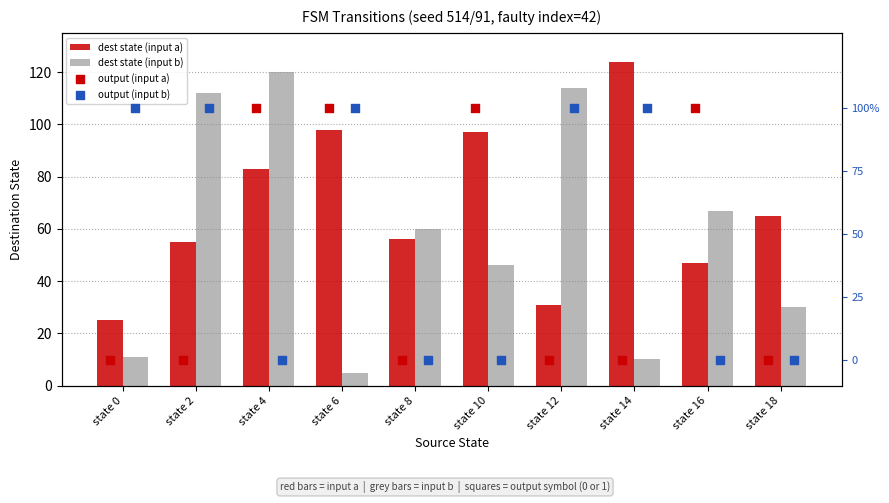

Is the value of dest state (input a) at state 14 greater than the value of dest state (input b) at state 6?

Yes